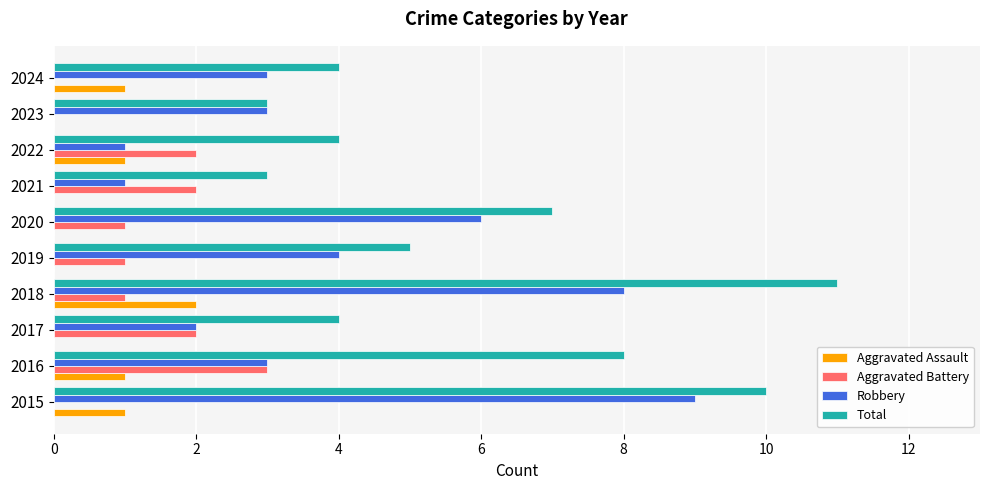

What is the maximum value shown in the chart?

11